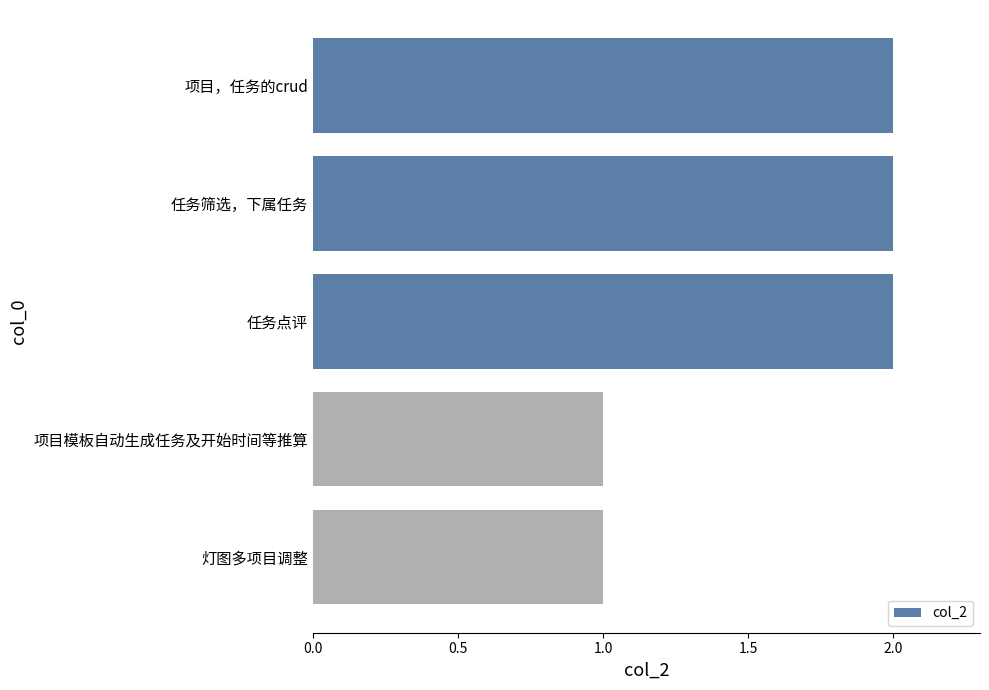

True or false: the data shows 1 at 项目模板自动生成任务及开始时间等推算.

True